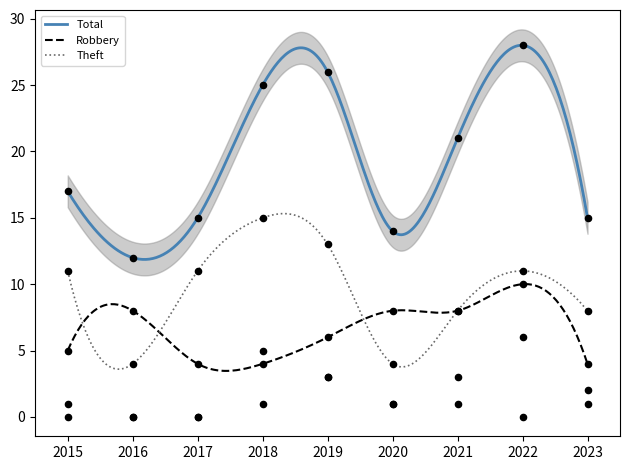

Which series contains the highest Y value?

Total